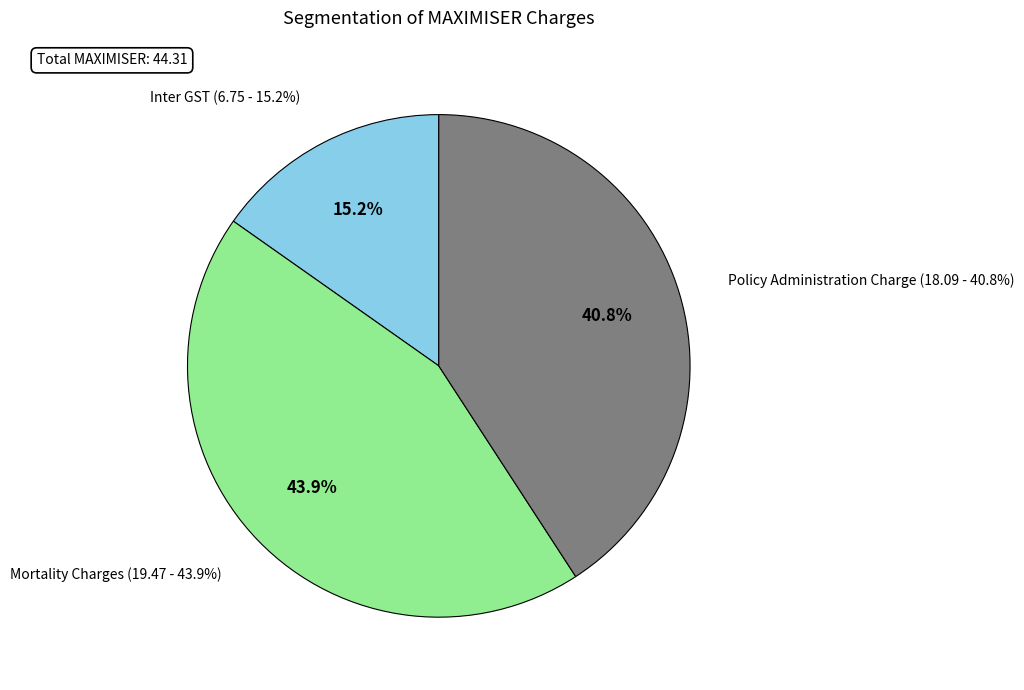

How many slices are in this pie chart?

3